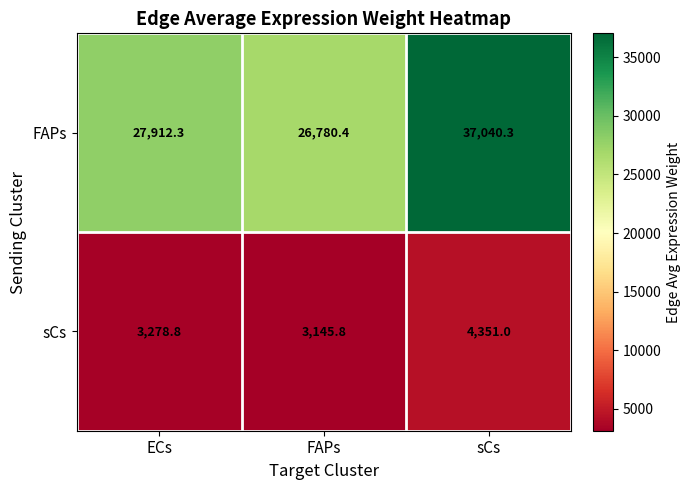

What is the smallest value displayed?

3145.8